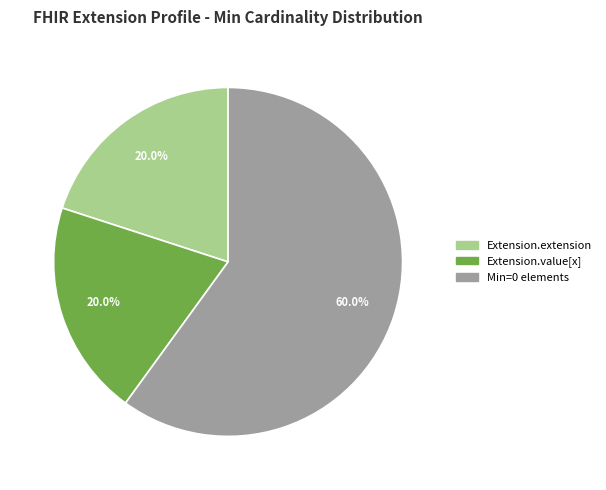

What percentage is the Extension.value[x] slice, to the nearest percent?

20%